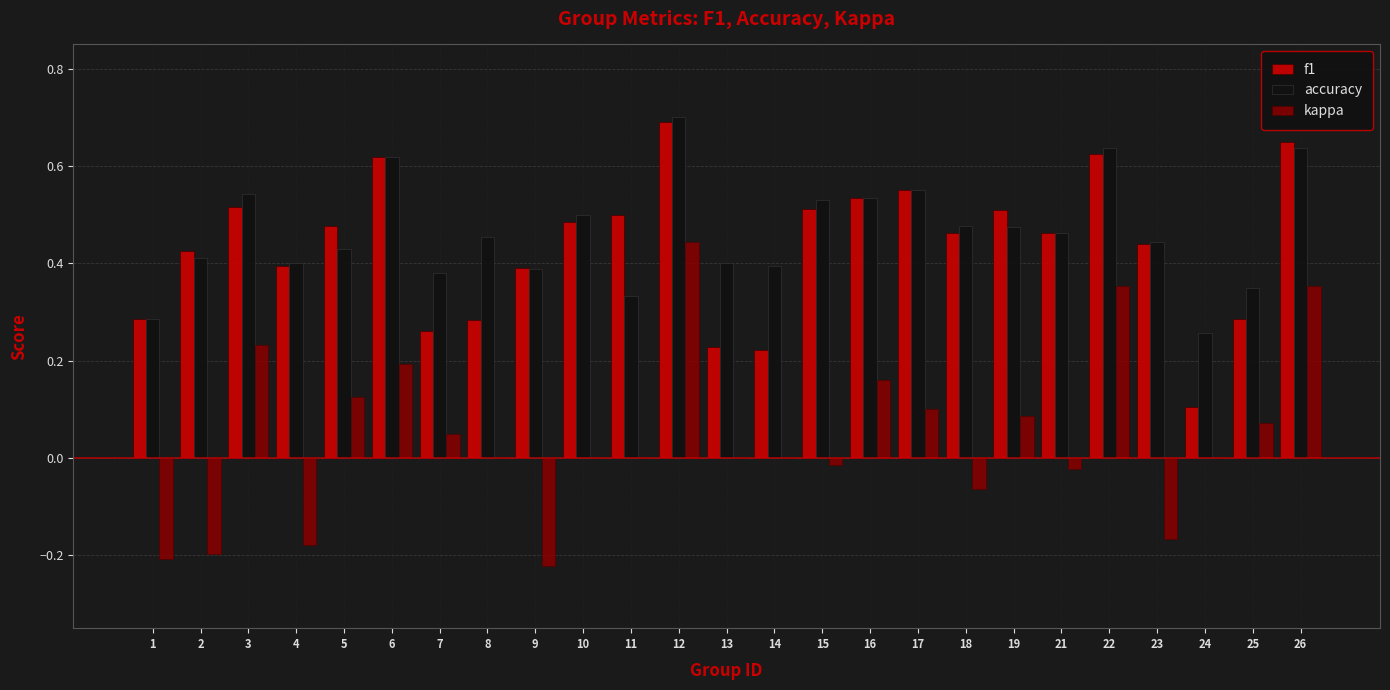

What is the highest value of the f1 series?

0.7